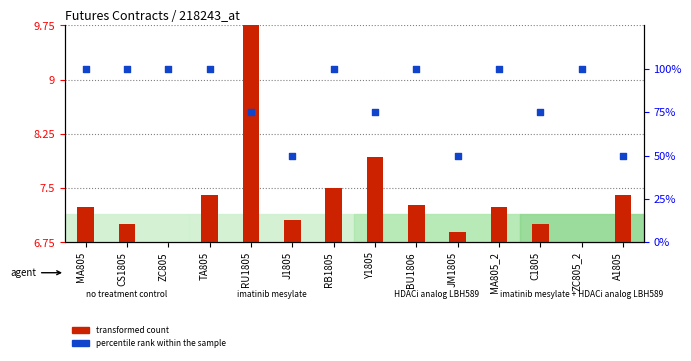

Is the value of percentile rank within the sample at TA805 greater than the value of transformed count at Y1805?

Yes